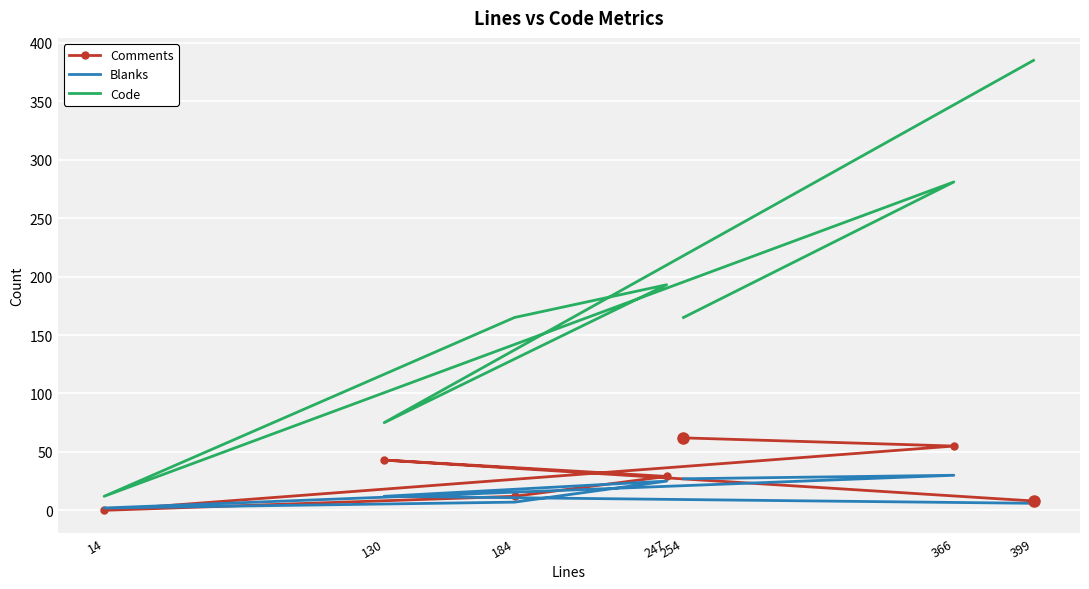

What position from the left is 130?

2